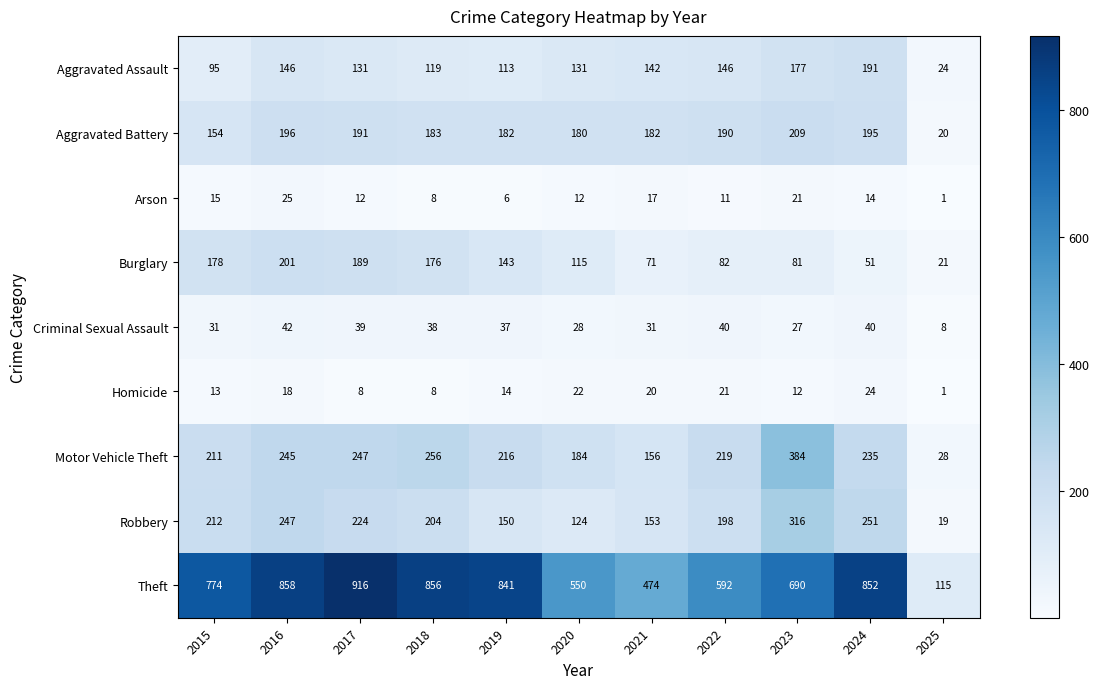

List the series in order of their peak value, highest first.

Theft, Motor Vehicle Theft, Robbery, Aggravated Battery, Burglary, Aggravated Assault, Criminal Sexual Assault, Arson, Homicide